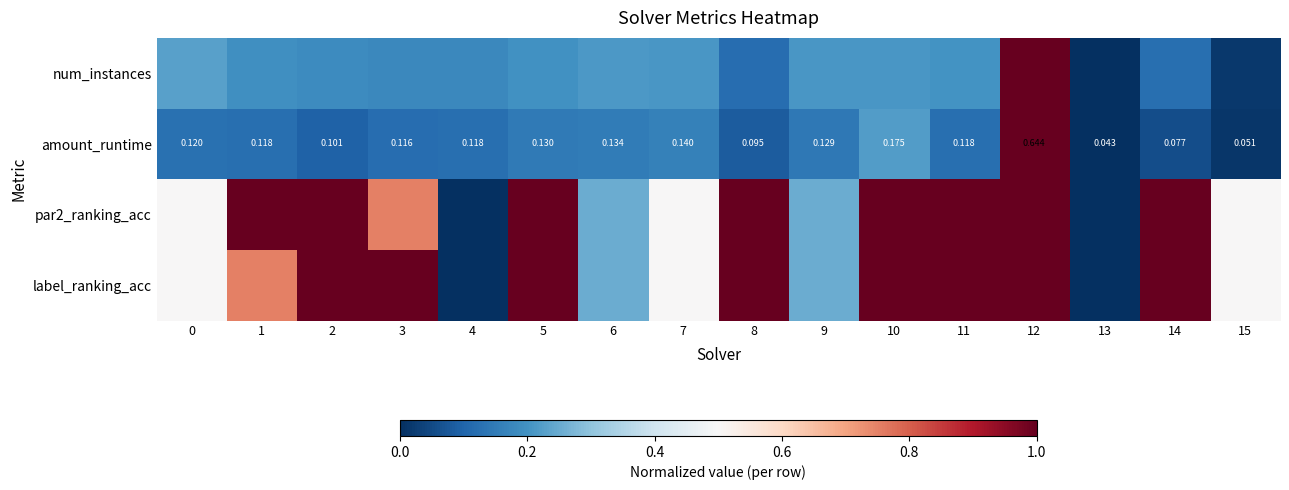

At which label is par2_ranking_acc closest to 0?

4